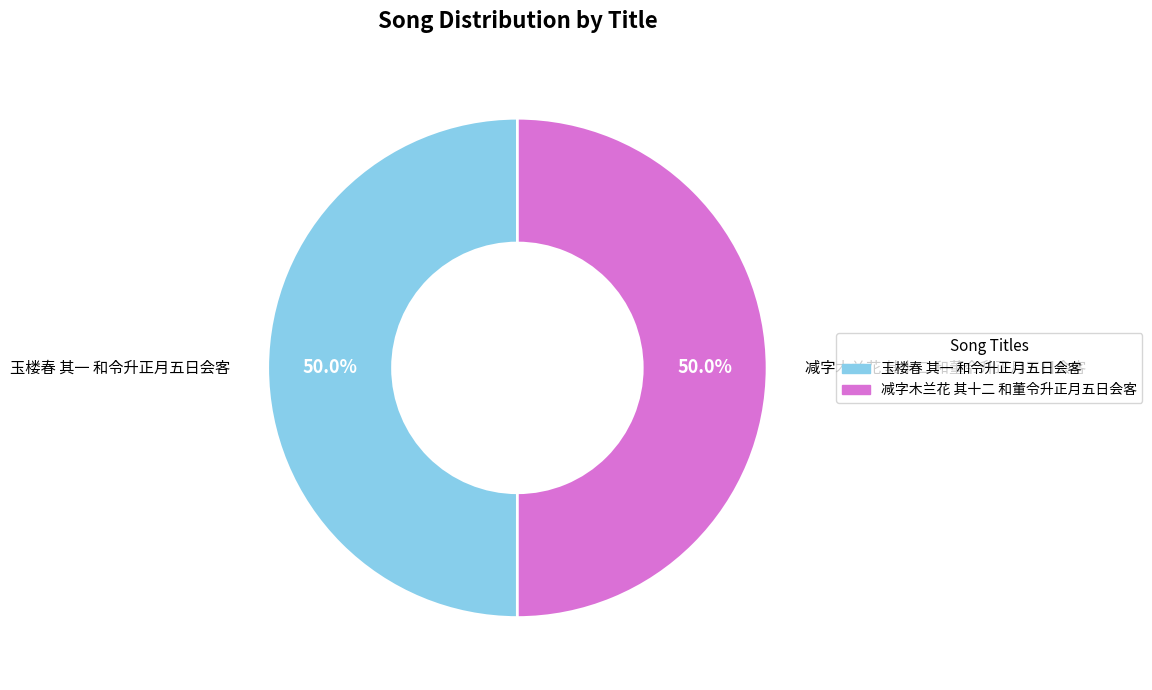

To the nearest percent, what is the average slice percentage?

50%